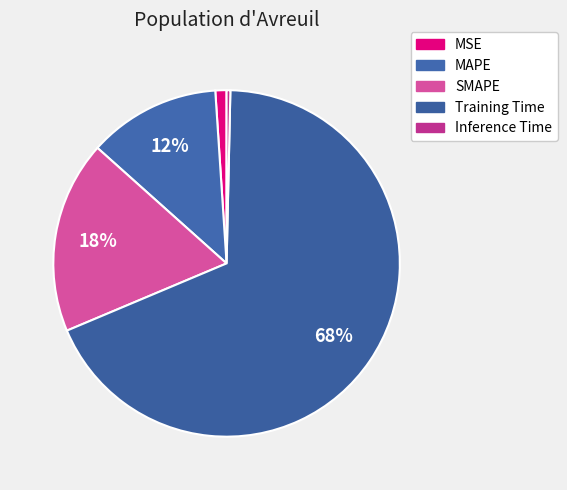

Do Training Time and SMAPE together represent more than half of the pie?

Yes